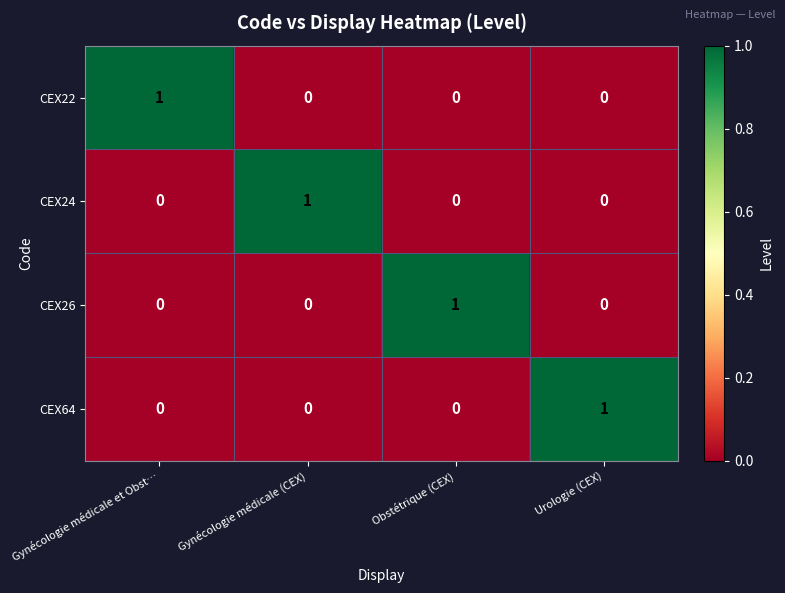

At how many categories does at least one series exceed 0?

4